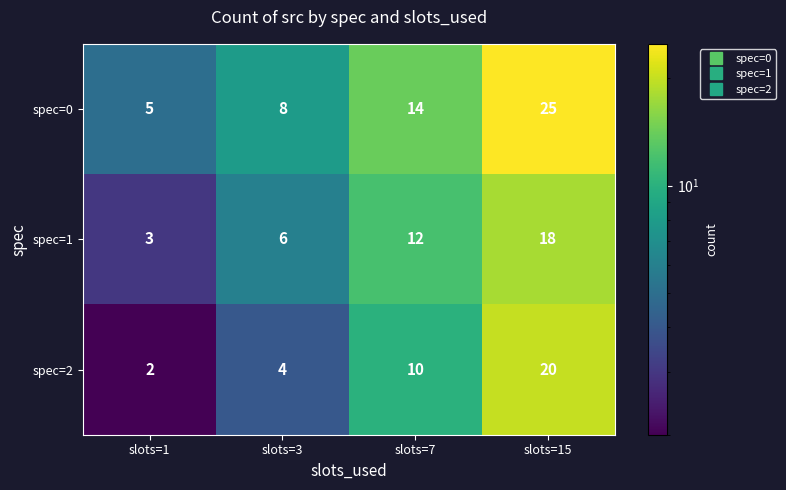

Which series has the widest spread of values?

spec=0